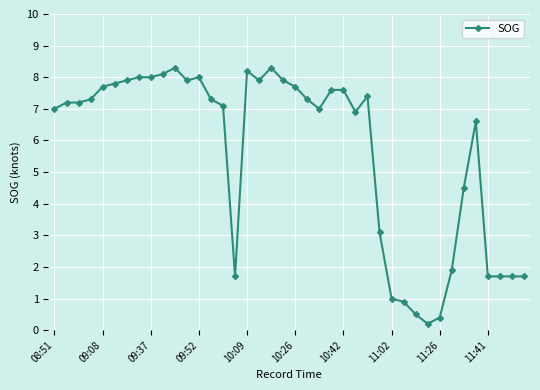

True or false: there are more than 1 points higher than both neighbors.

True